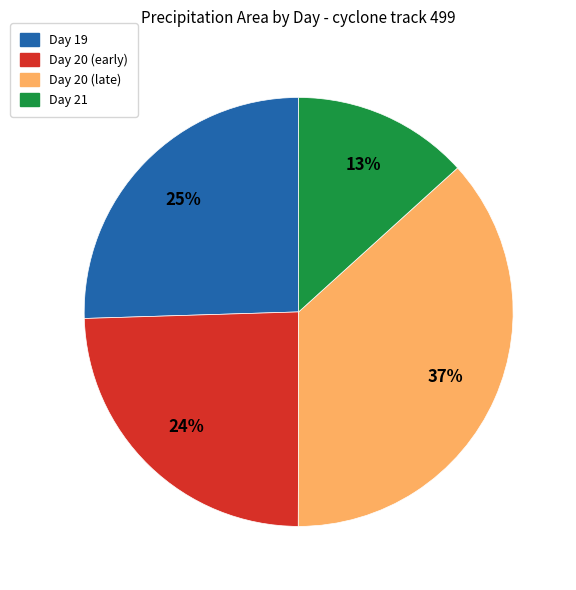

Is there any slice that represents more than half of the pie?

No